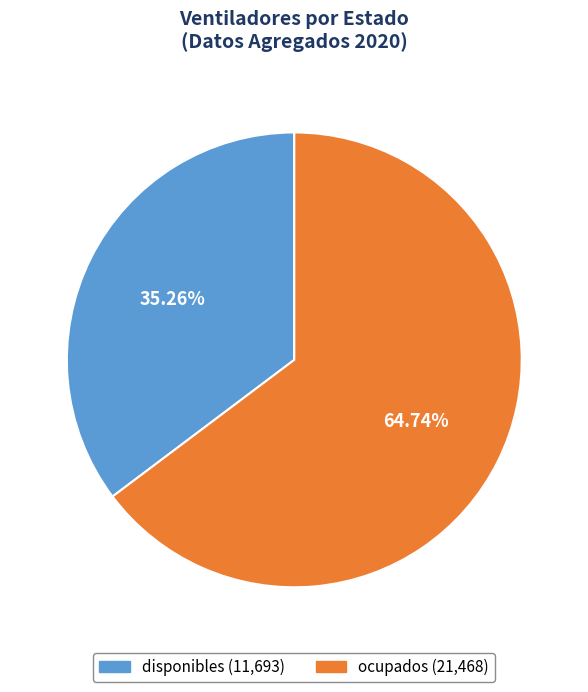

Is there any slice that represents more than half of the pie?

Yes